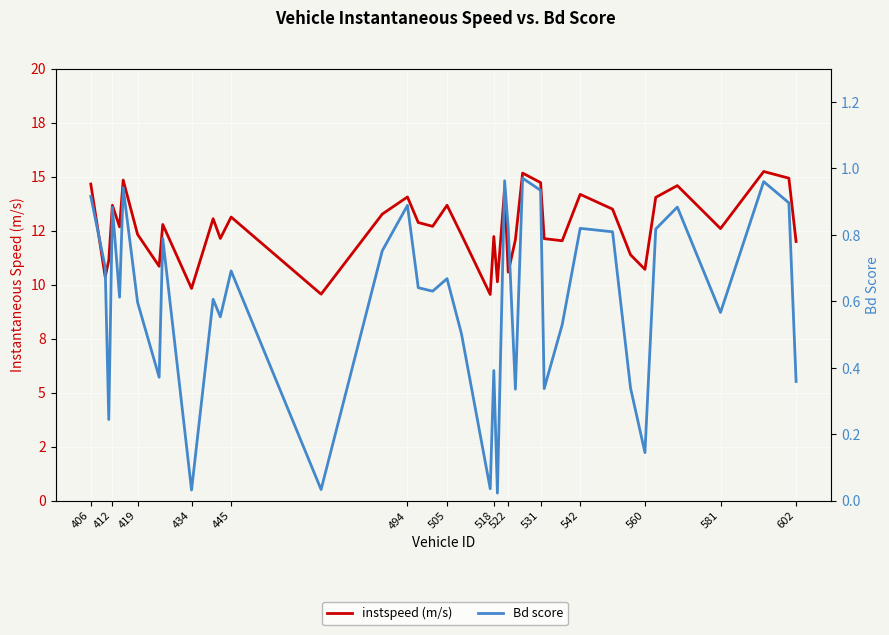

What are all the series names shown in the legend?

instspeed (m/s), Bd score